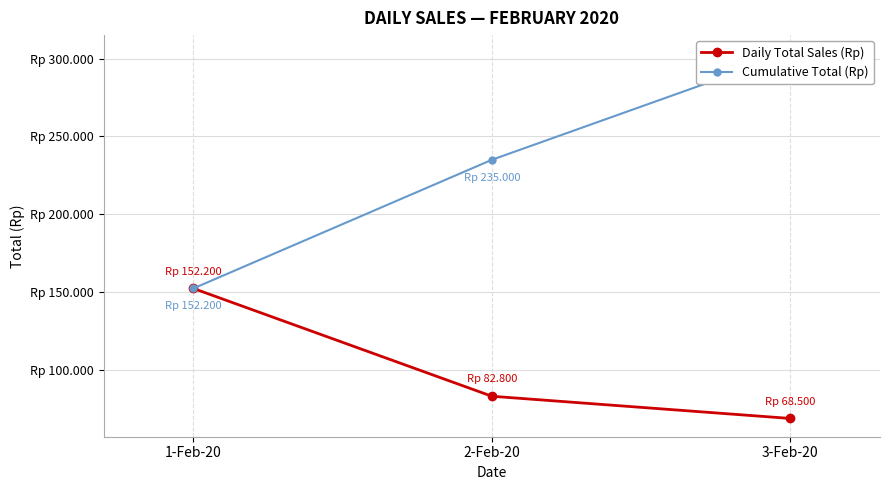

True or false: Cumulative Total (Rp) has a value of 152200 at 1-Feb-20.

True